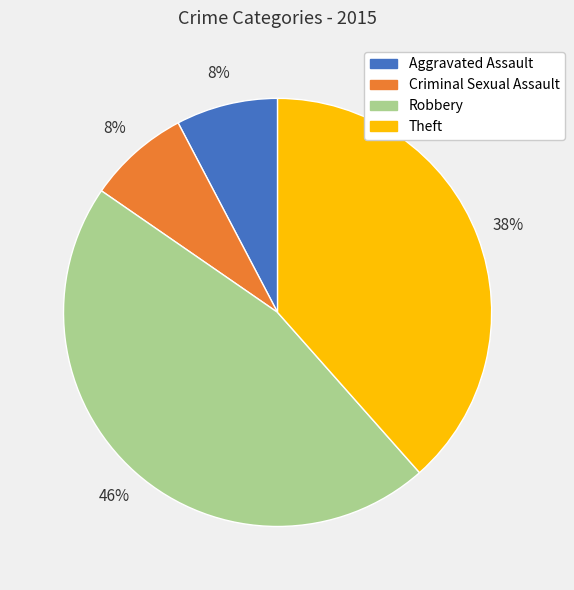

Is there a majority slice in this chart?

No